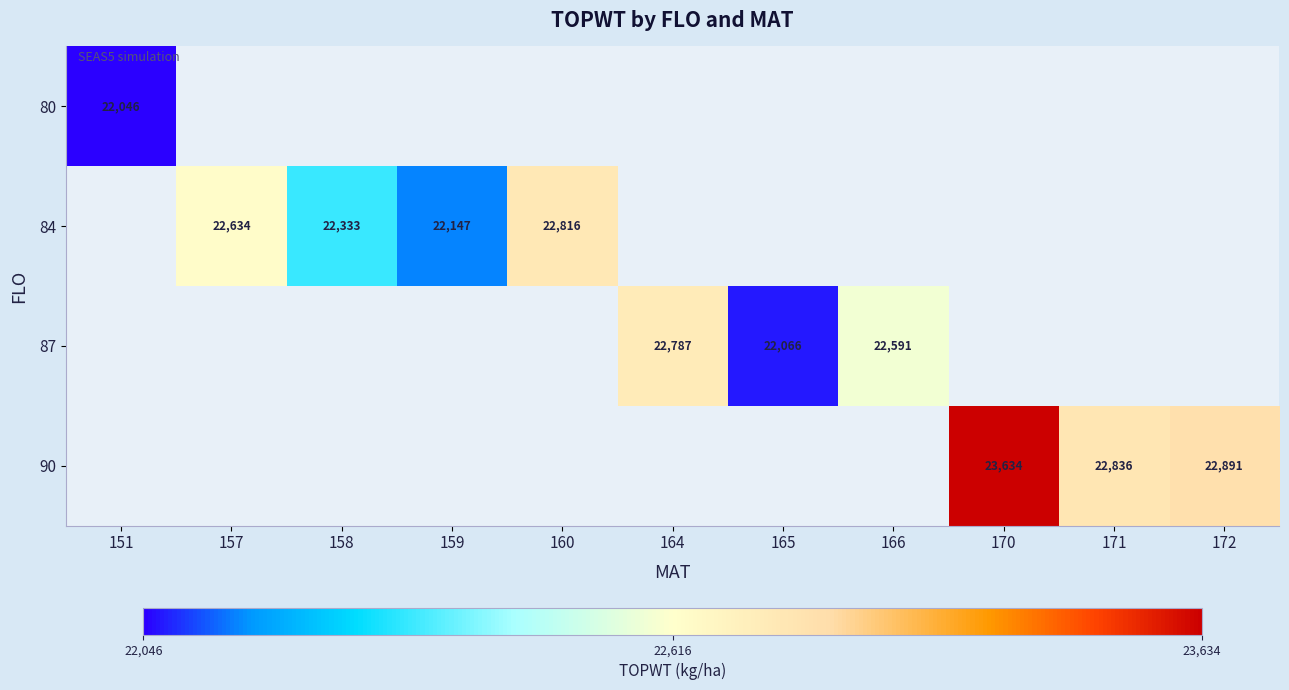

What is the minimum value shown in the chart?

22046.0